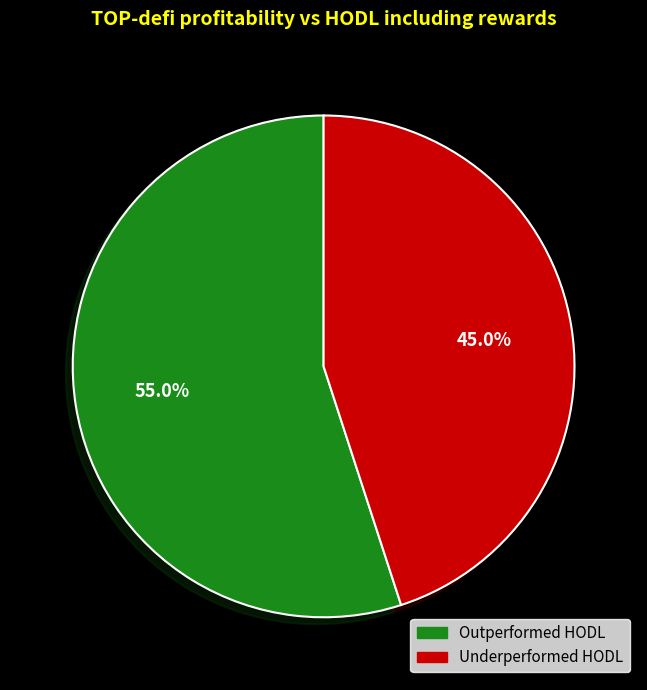

Count the number of slices in the pie.

2